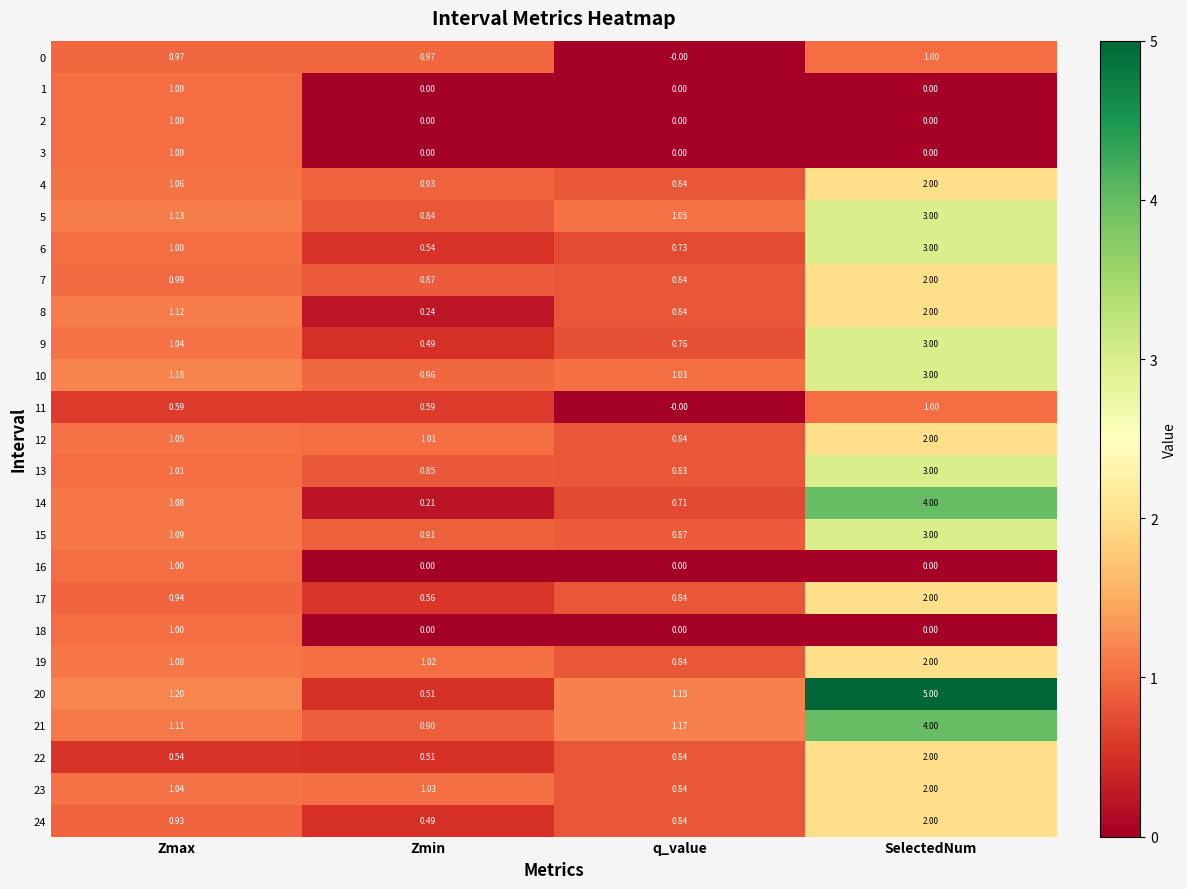

At how many categories does at least one series exceed 4?

1